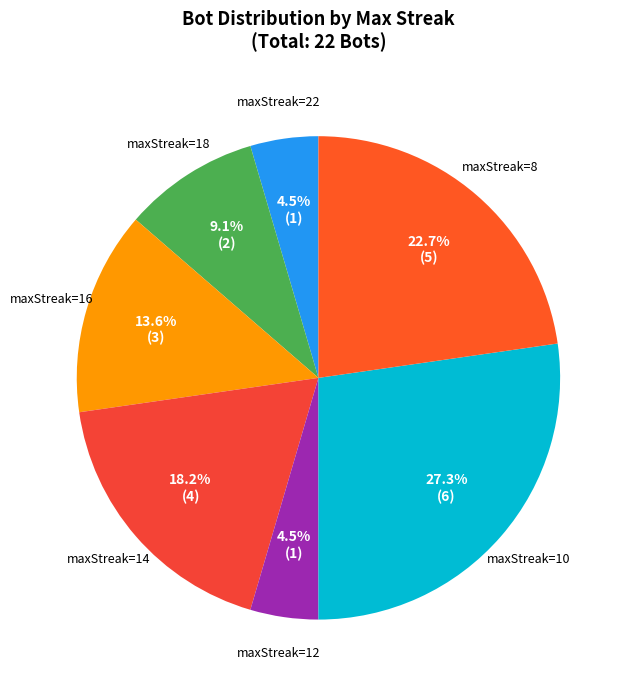

Is maxStreak=10 the majority of the pie?

No